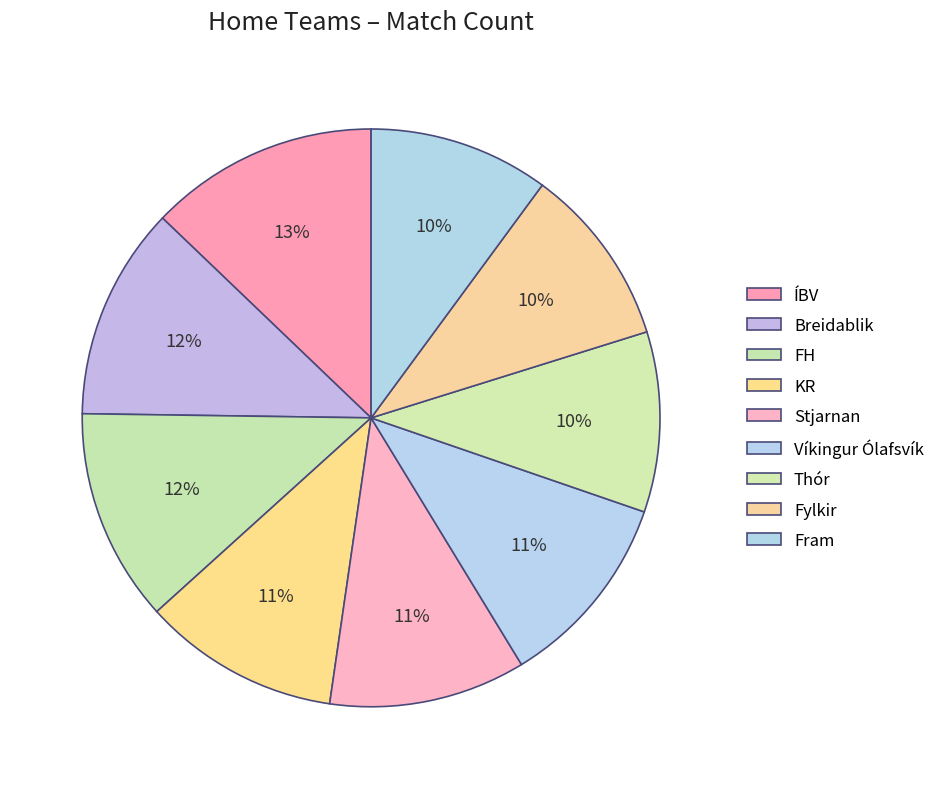

True or false: Fylkir accounts for 10% of the total.

True